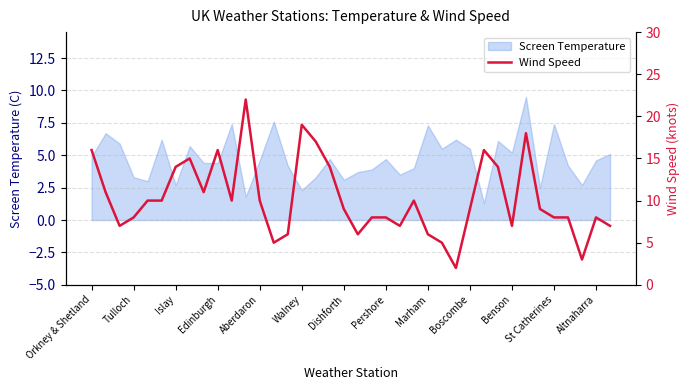

What is the lowest value of the Screen Temperature series?

1.3